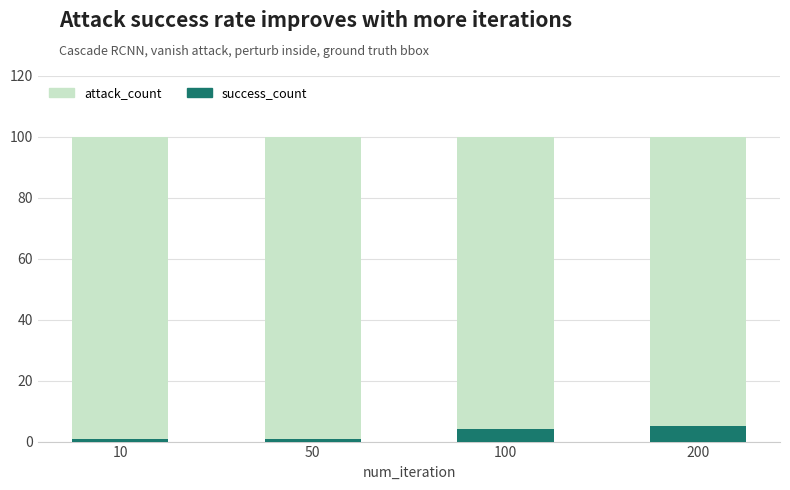

Count the number of categories in the chart.

4